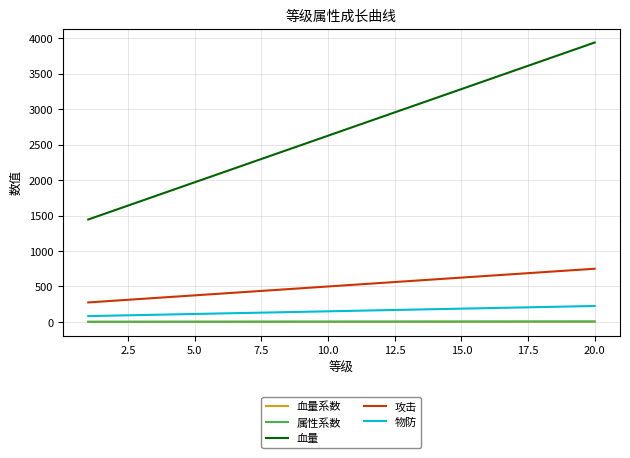

What are all the series names shown in the legend?

血量系数, 属性系数, 血量, 攻击, 物防